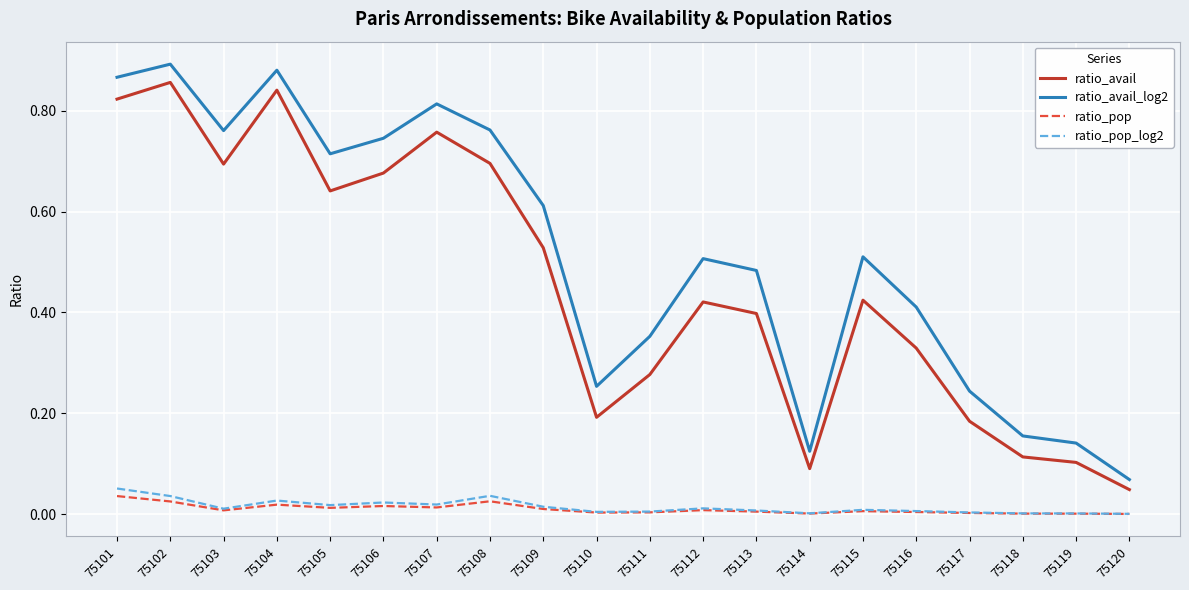

The value of ratio_avail at 75113 is 0.4. True or false?

True